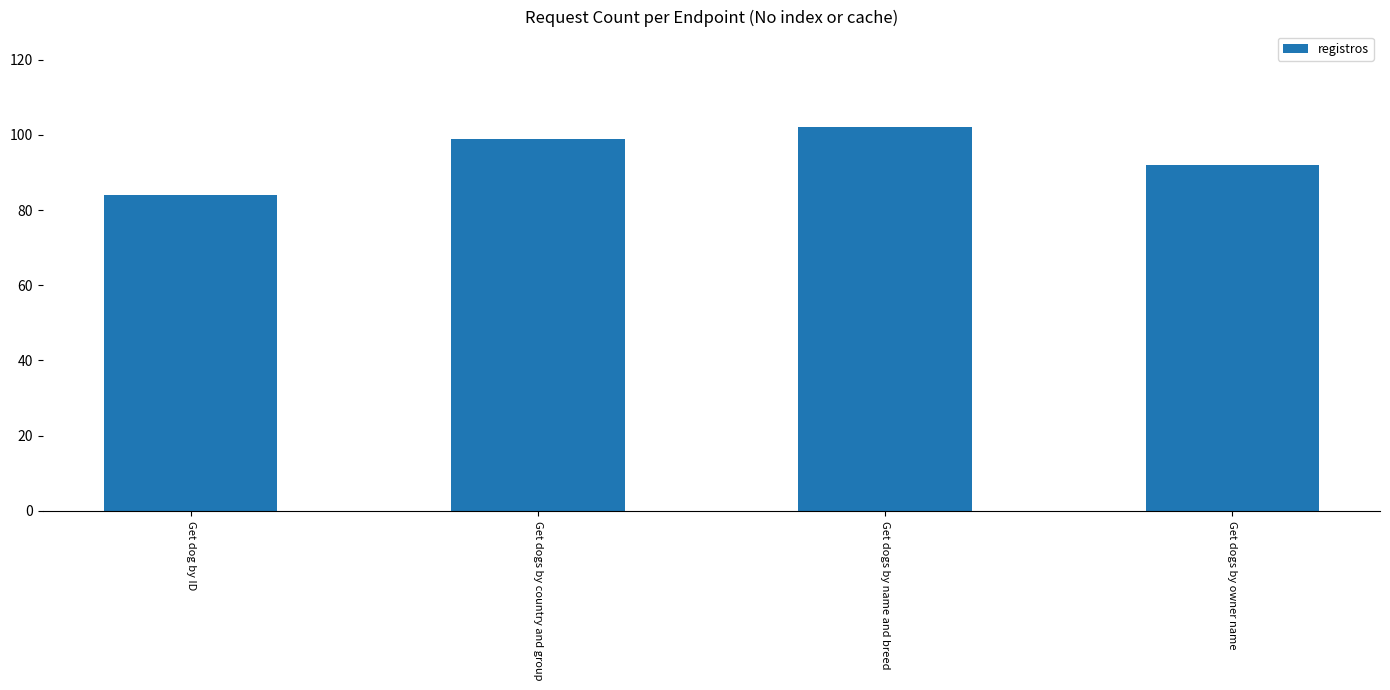

What is the sum of all values?

377